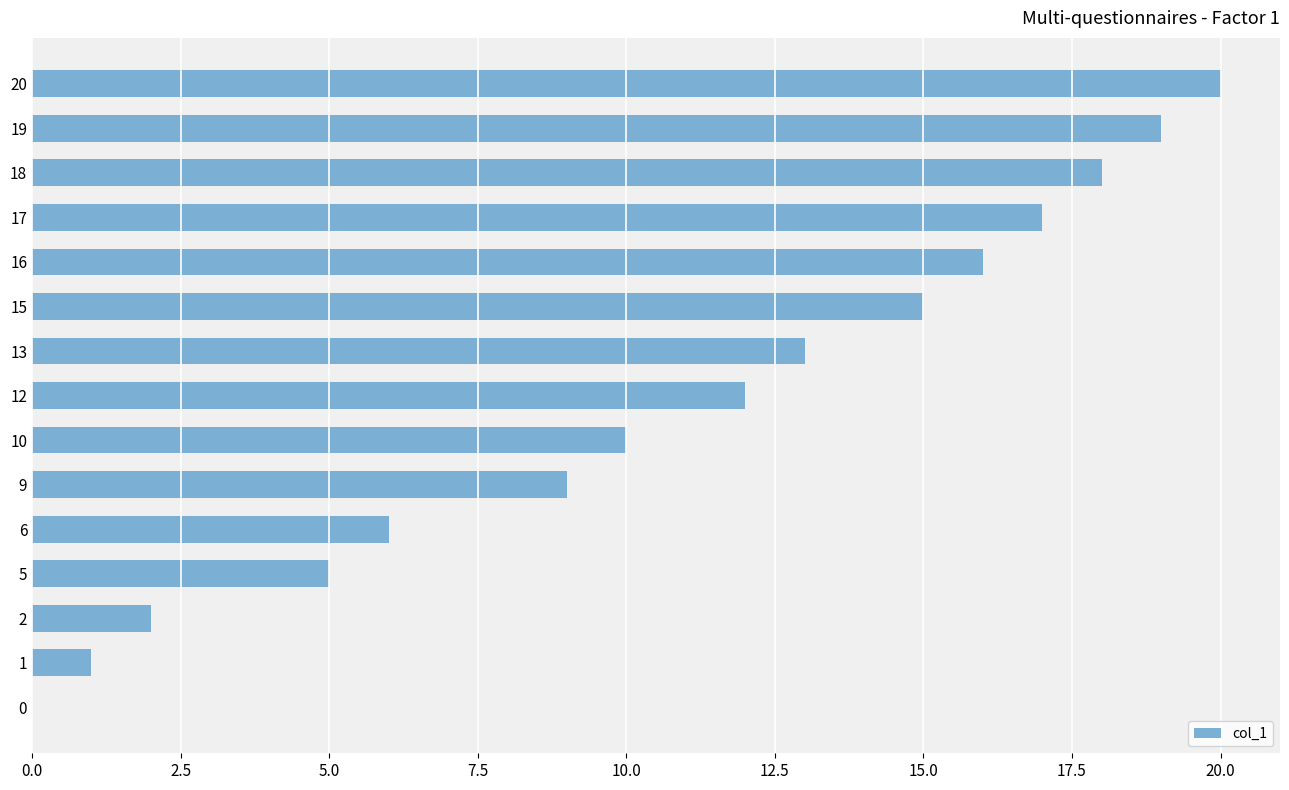

How many categories are shown in the chart?

15